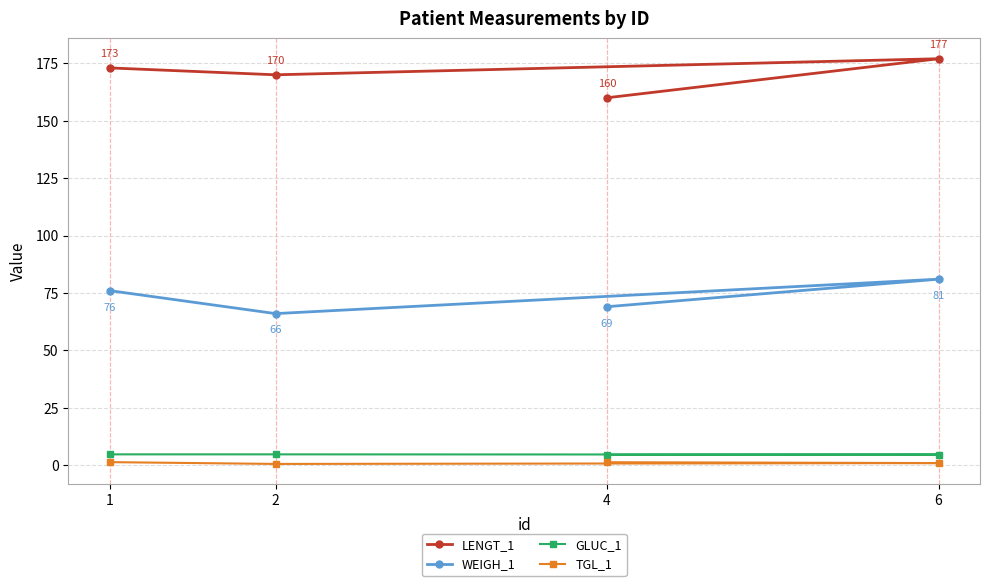

Read the TGL_1 value at 6.

0.9